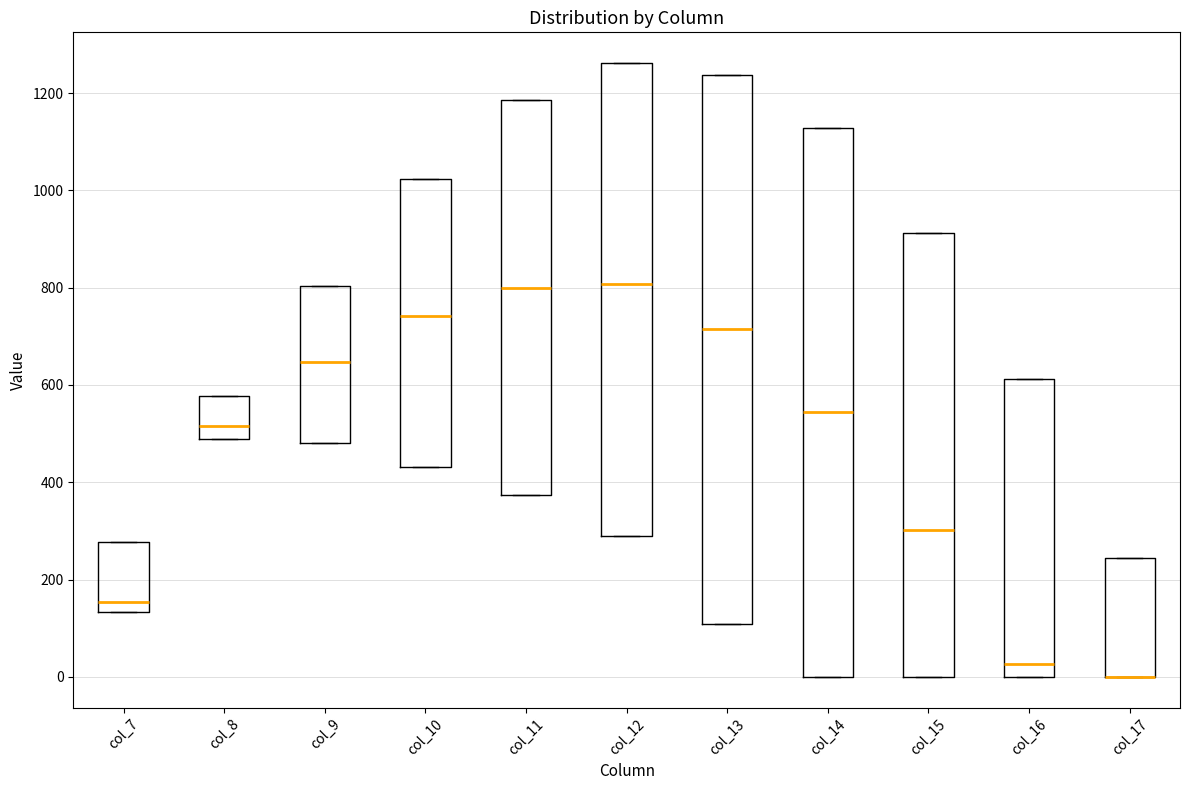

Where does the median line of the box for col_10 sit on the y-axis? The values are not printed on the chart, so give them approximately, as read against the axis.

740